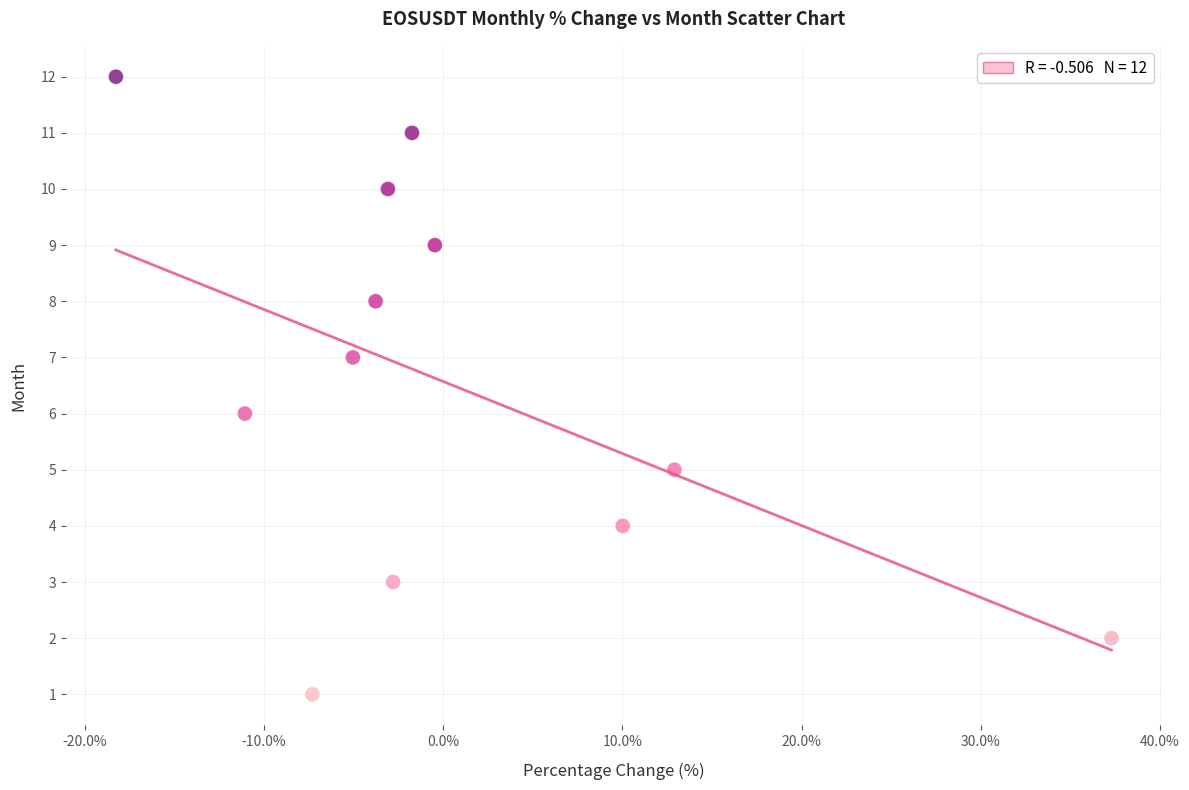

What is the range of Y values (max minus min)?

11